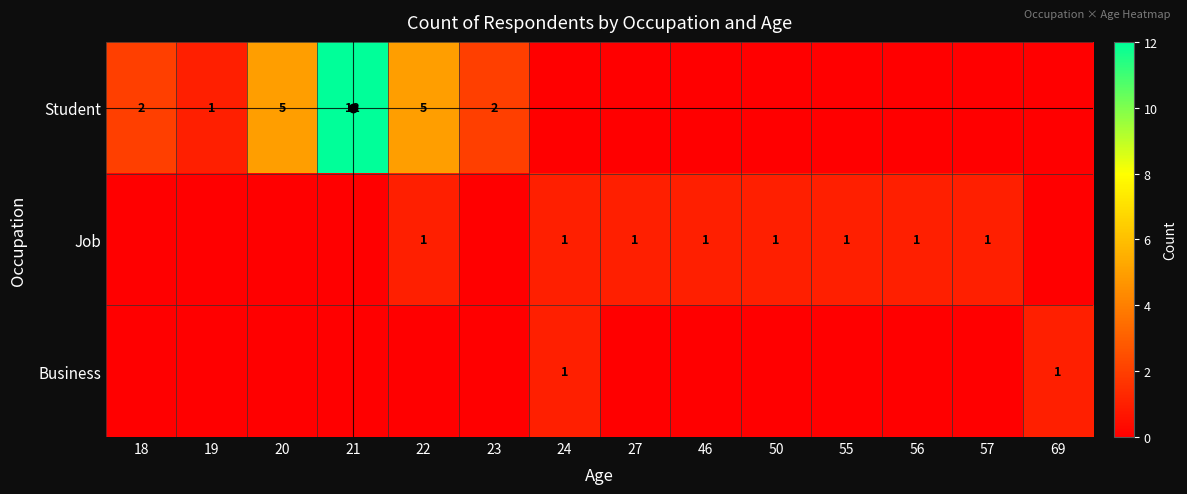

True or false: Job has a value of 1 at 56.

True